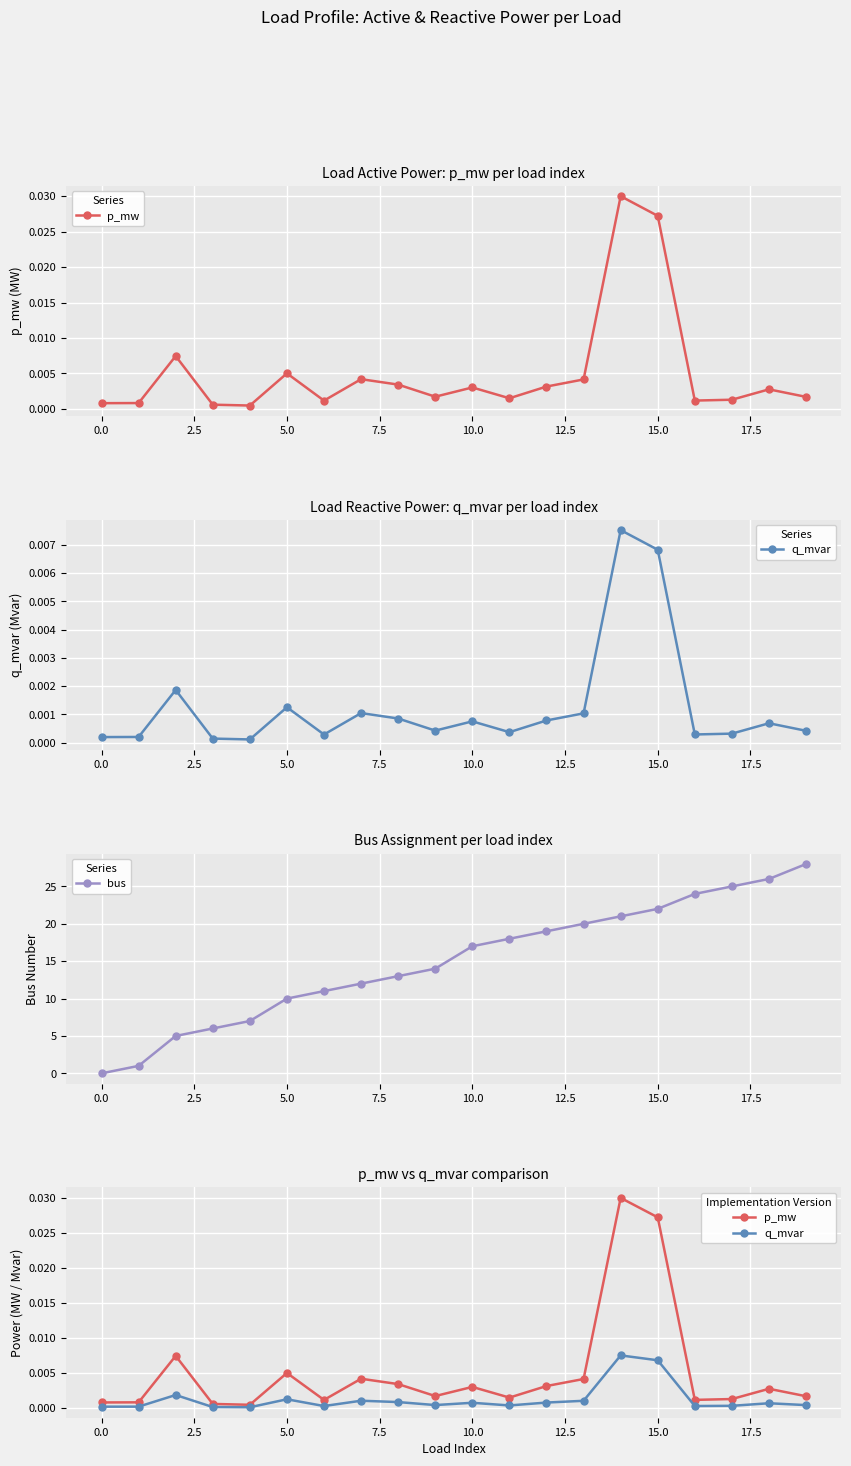

True or false: bus has more than 2 interior local peaks.

False